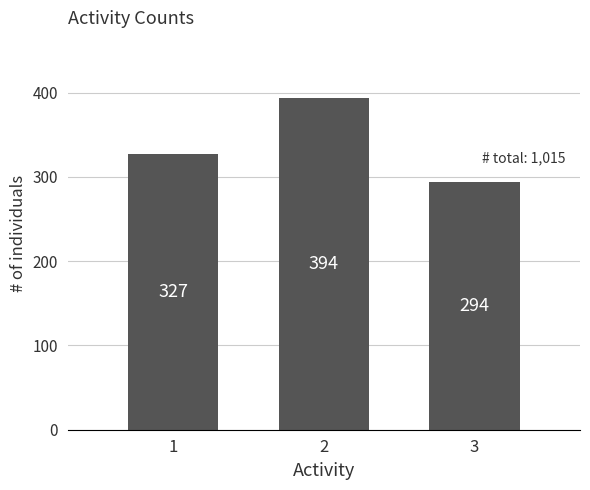

What is the change in value from 1 to 2?

+67